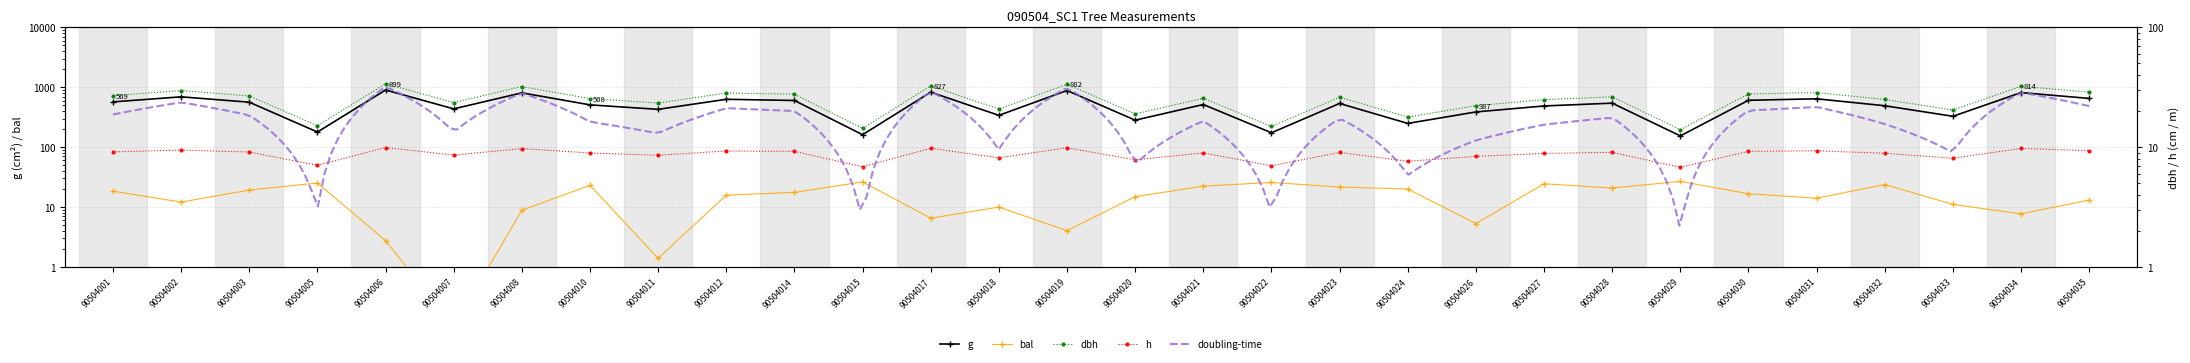

True or false: dbh and h cross at least once.

False